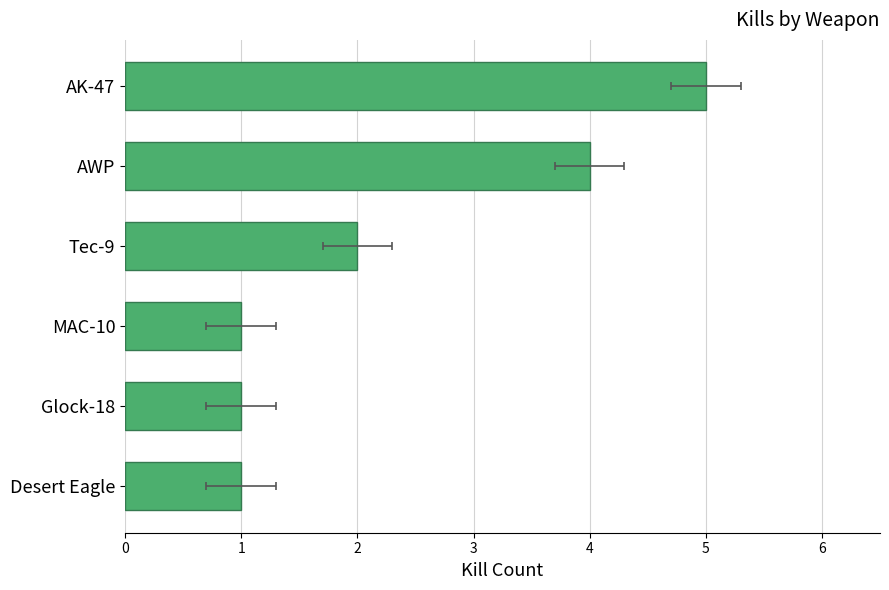

Count the values in the range 1 to 4.

5